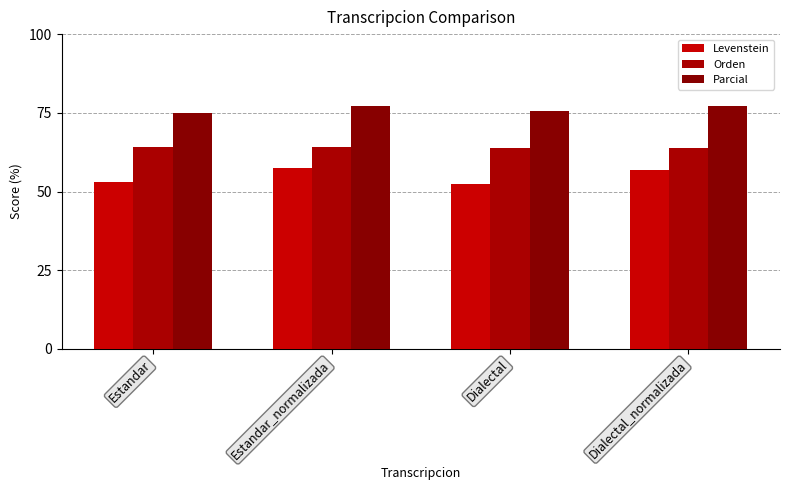

What is the total value across all series at Dialectal_normalizada?

197.9